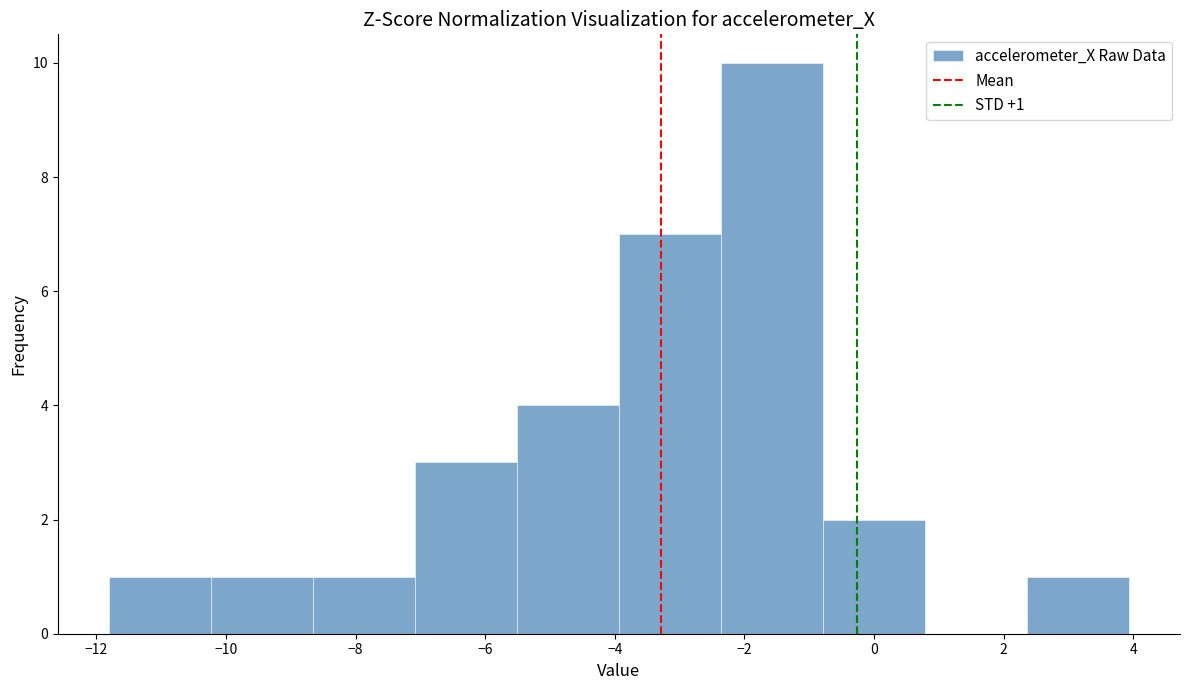

Over which range of the x-axis is the bar tallest?

-2.4 to -0.8